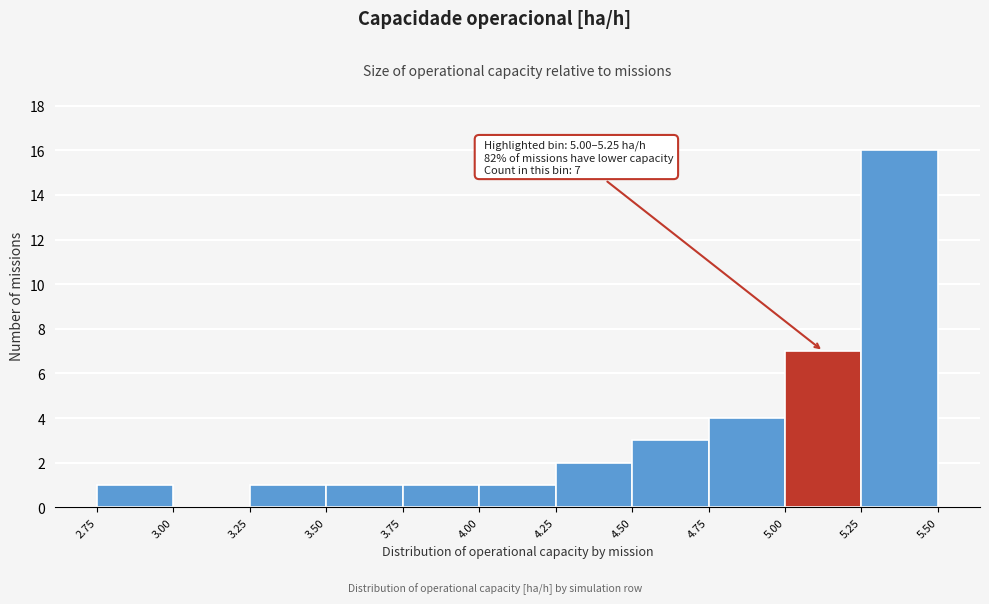

Which range on the x-axis has the tallest bar?

5.25 to 5.50